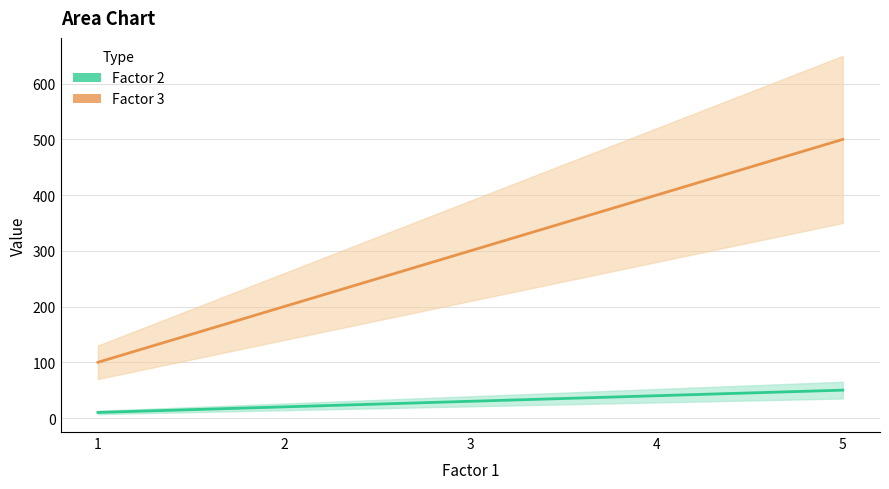

What is the value of the Factor 3 point at the 5th from the left?

50